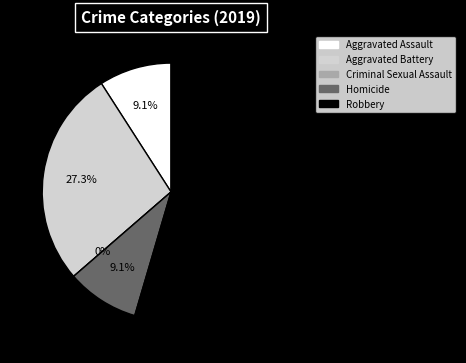

To the nearest percent, what is the combined percentage of Aggravated Battery and Robbery?

82%